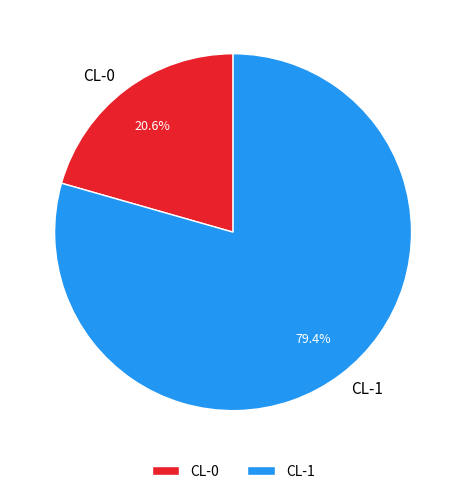

To the nearest percent, what is the difference between the largest and smallest slice percentages?

59%